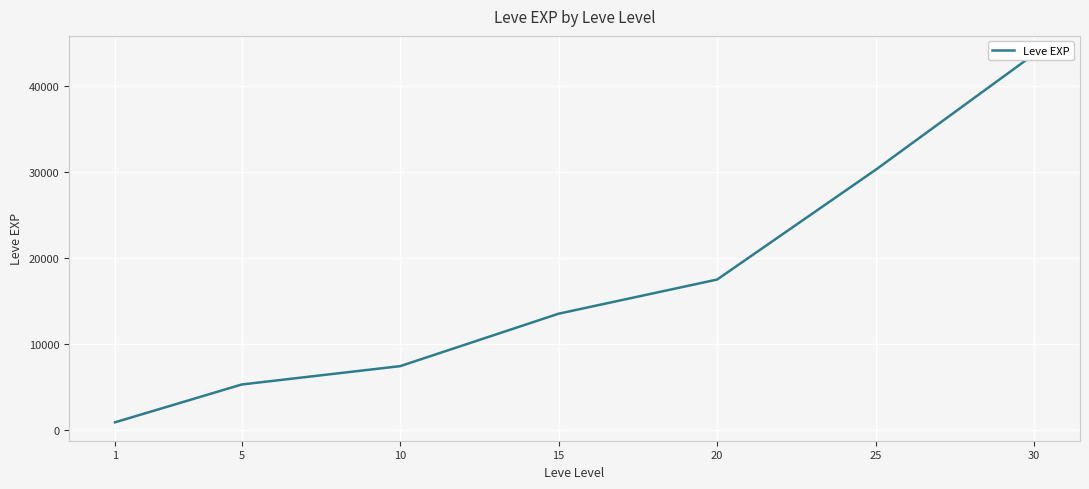

List the labels in order of value, smallest first.

1, 5, 10, 15, 20, 25, 30